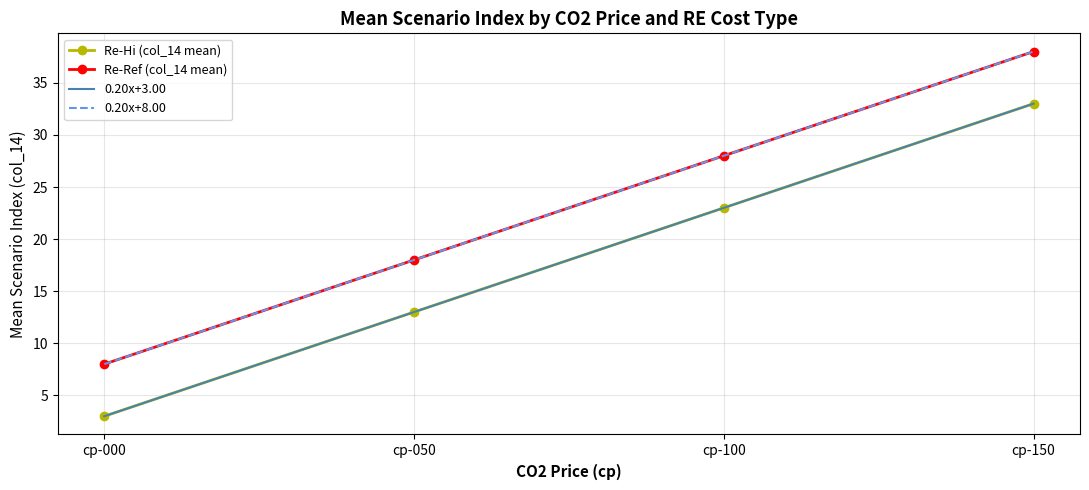

Reading right to left, transcribe all the data shown in this chart.

Re-Hi (col_14 mean): cp-150=33.0	cp-100=23.0	cp-050=13.0	cp-000=3.0
Re-Ref (col_14 mean): cp-150=38.0	cp-100=28.0	cp-050=18.0	cp-000=8.0
0.20x+3.00: cp-150=33.0	cp-100=23.0	cp-050=13.0	cp-000=3.0
0.20x+8.00: cp-150=38.0	cp-100=28.0	cp-050=18.0	cp-000=8.0